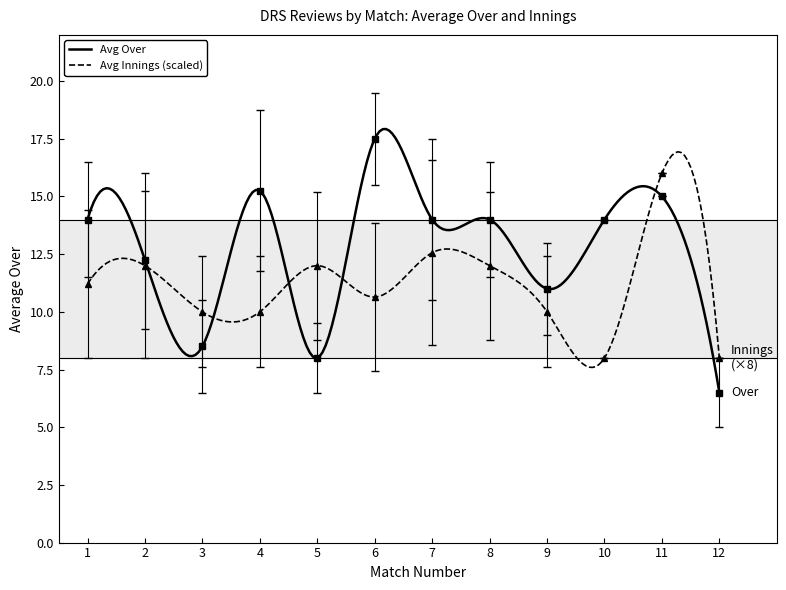

How many interior local peaks does the Avg Over series have?

3